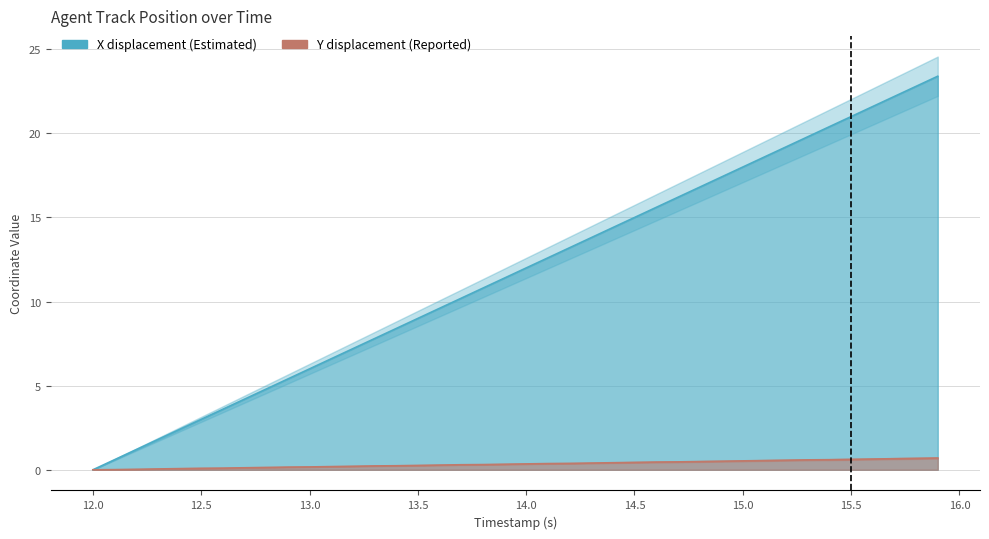

What are all the series names shown in the legend?

X, Y